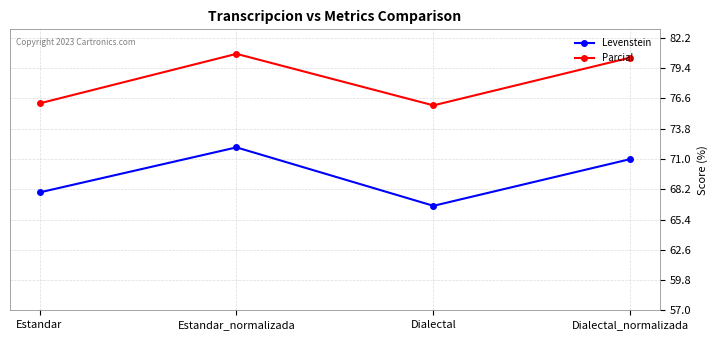

Is the value of Levenstein at Dialectal greater than the value of Parcial at Dialectal_normalizada?

No